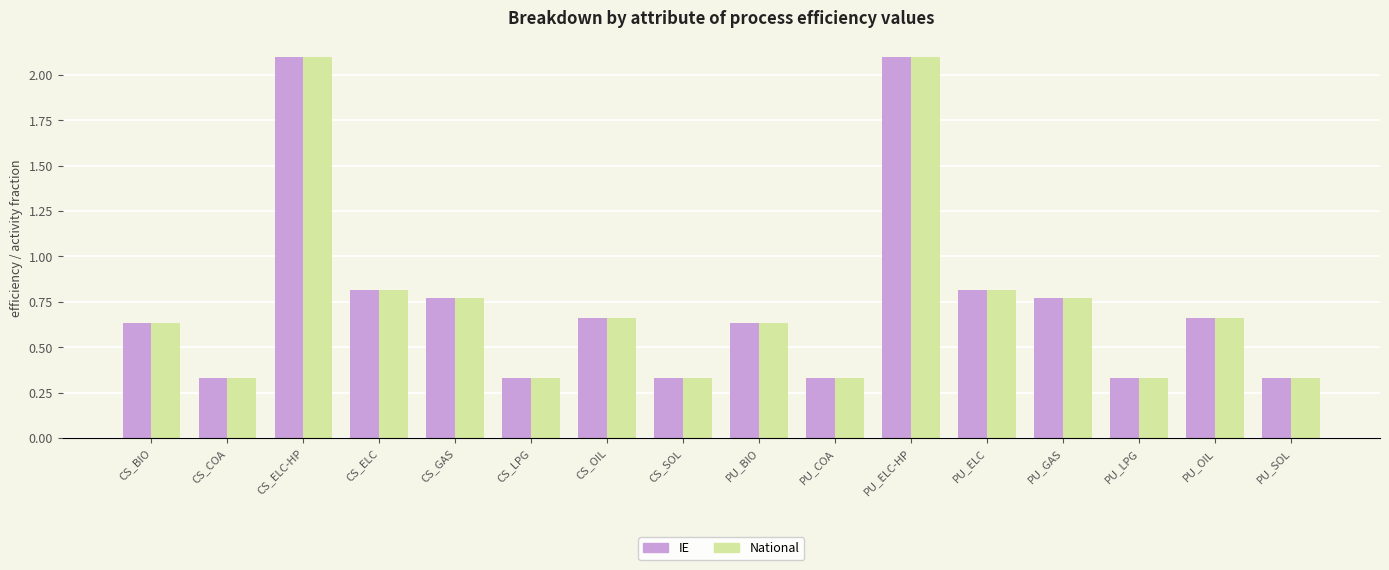

Is the value of IE at PU_SOL greater than the value of National at PU_OIL?

No